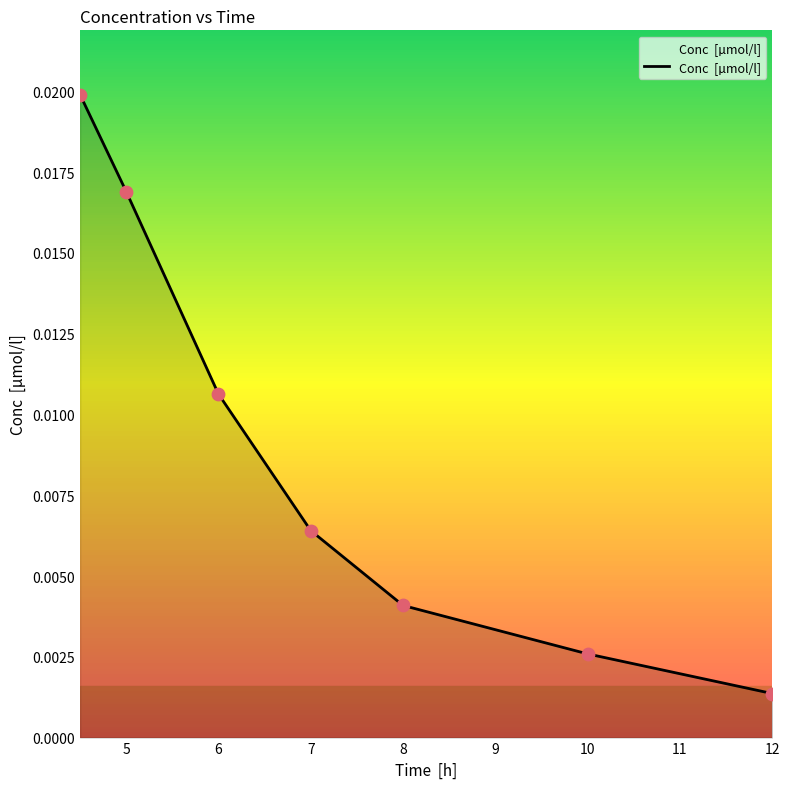

True or false: there are more than 0 points higher than both neighbors.

False